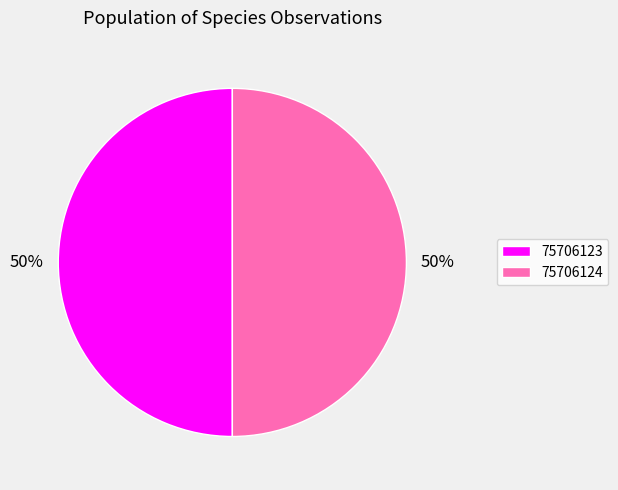

What is the ratio of the value at 75706123 to the value at 75706124?

1.0